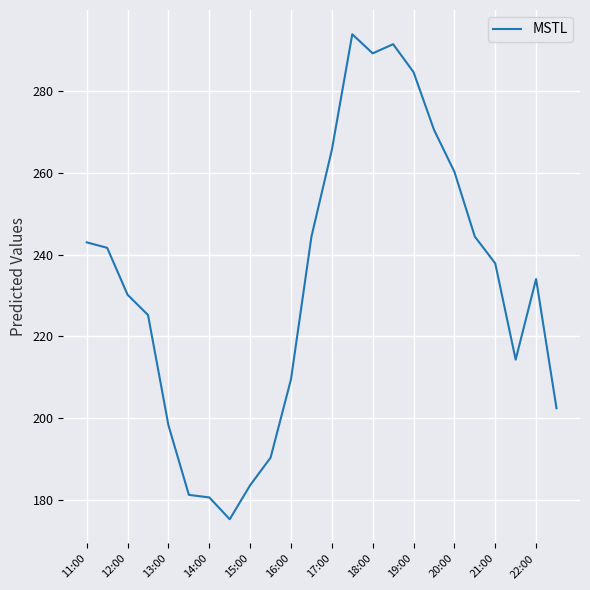

What is the minimum value shown in the chart?

175.2